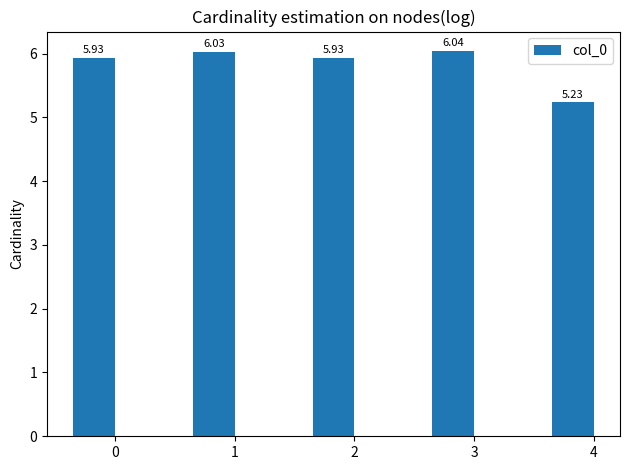

What is the sum of all values?

29.2